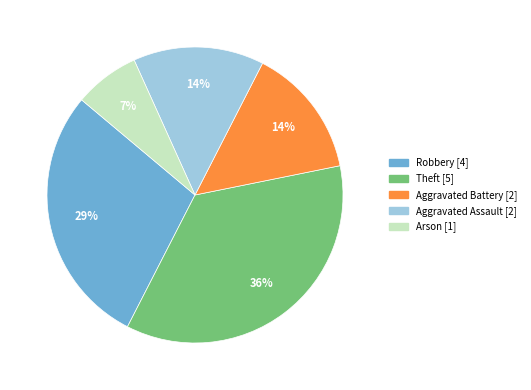

How many slices are in this pie chart?

5